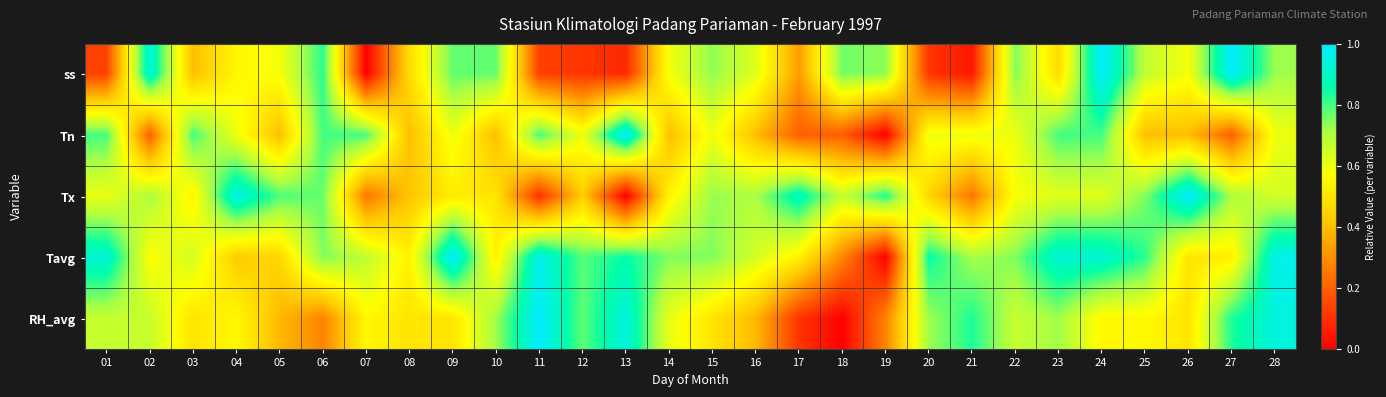

What is the difference between the highest and lowest values at 05?

0.4